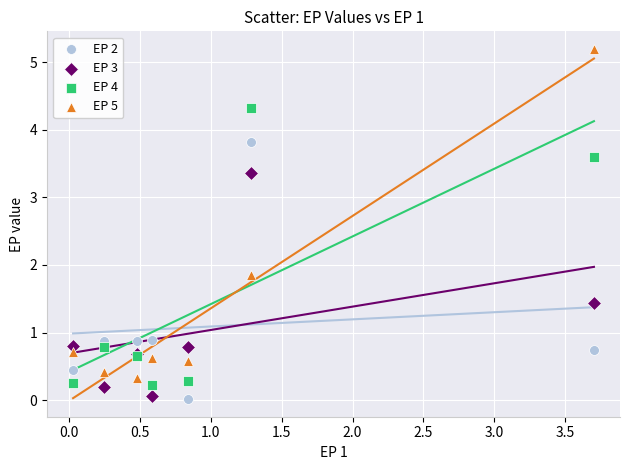

Which series contains the highest Y value?

EP 5